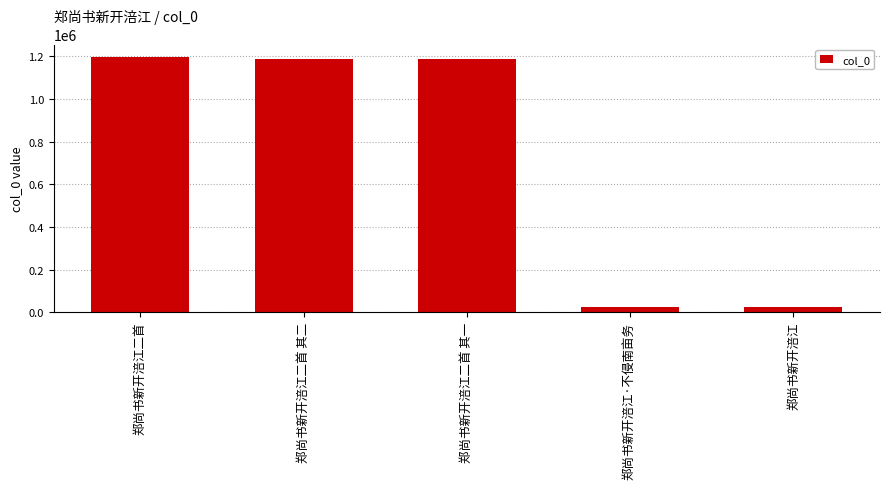

Which has a higher value, 郑尚书新开涪江·不侵南亩务 or 郑尚书新开涪江二首?

郑尚书新开涪江二首